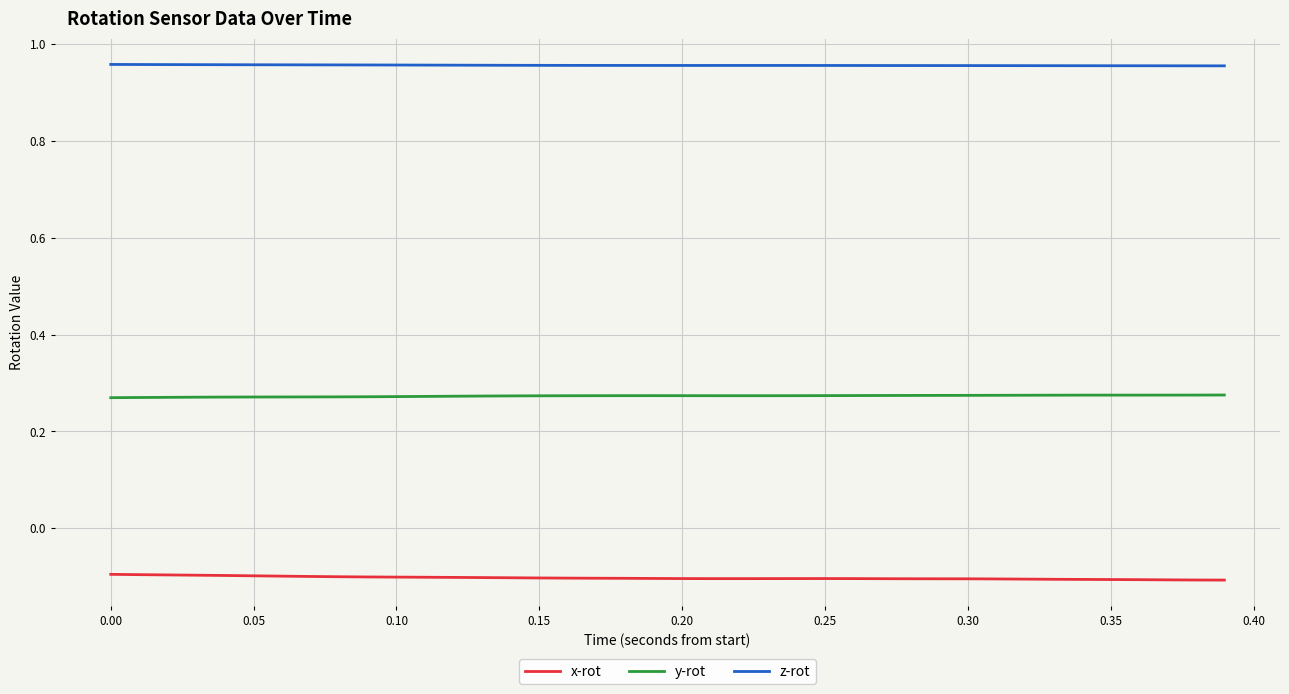

True or false: y-rot and x-rot intersect in this chart.

False